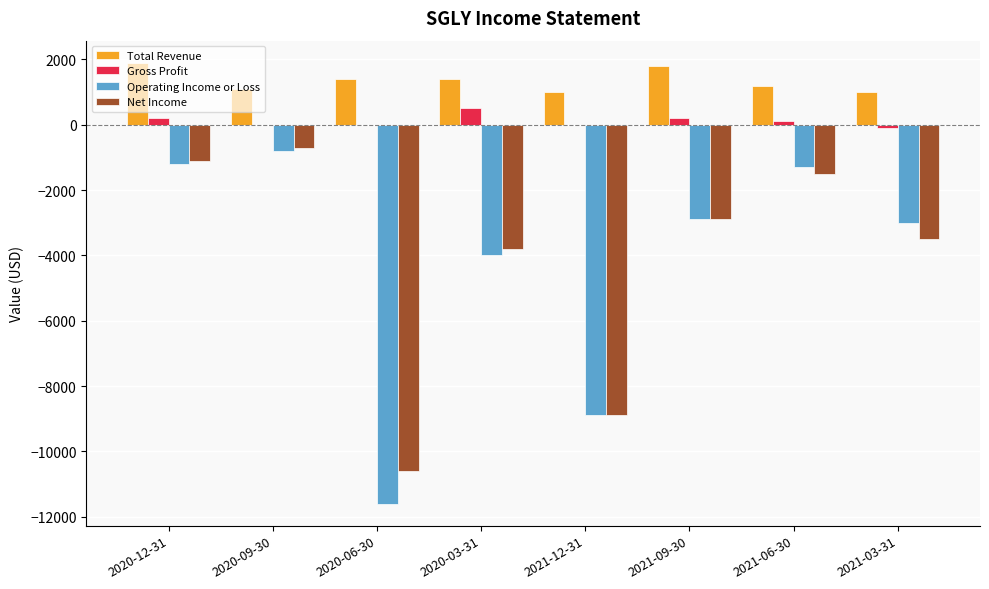

The value of Operating Income or Loss at 2020-06-30 is -4172. True or false?

False